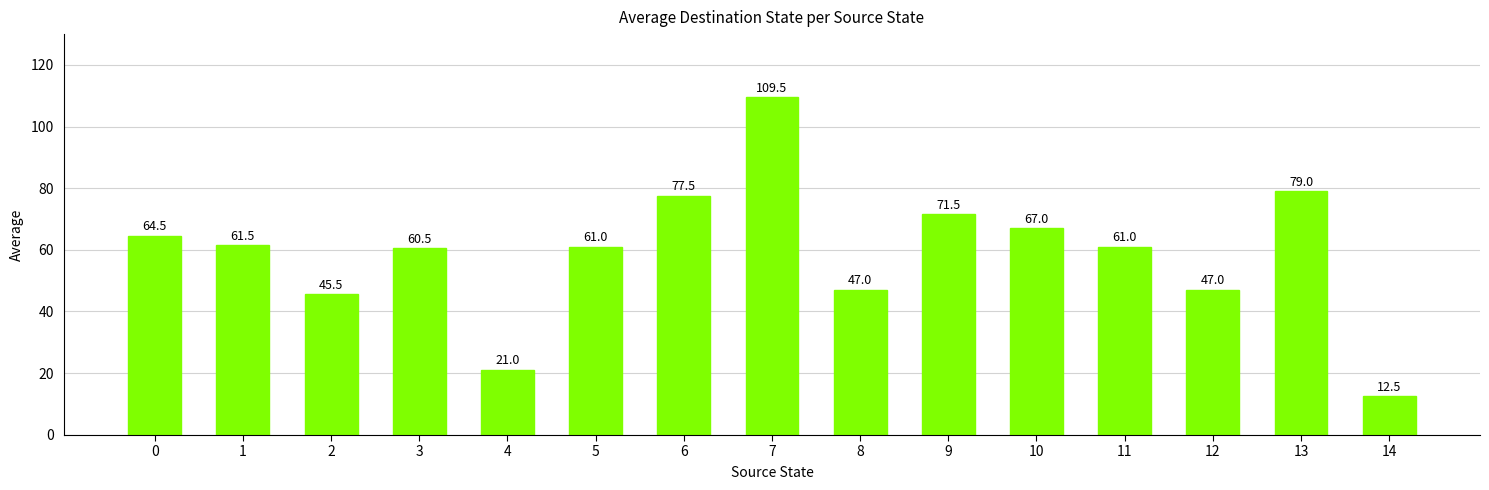

How many series are shown in this chart?

1